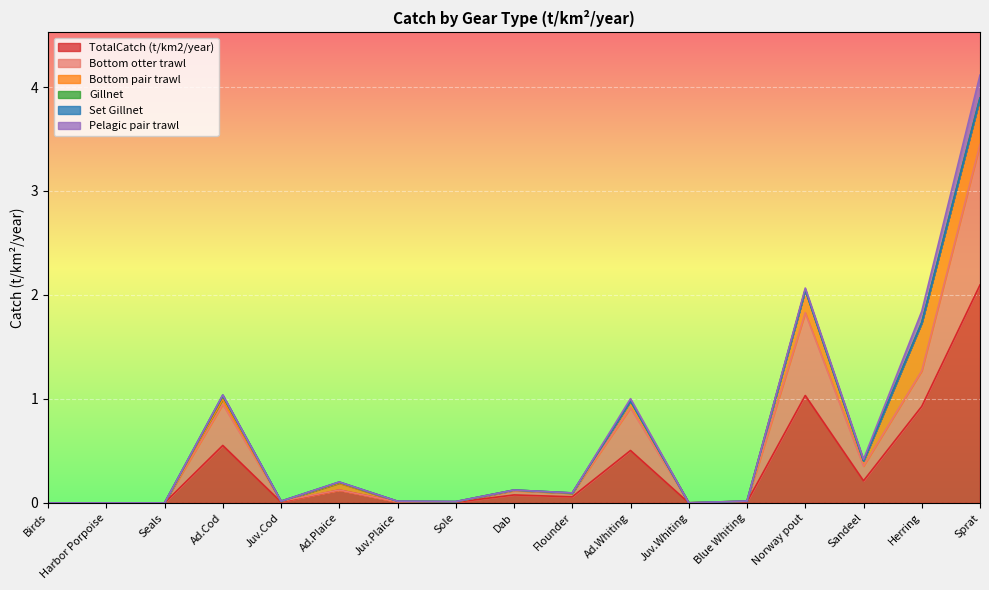

The value of TotalCatch (t/km2/year) at Sandeel is 0.2. True or false?

True